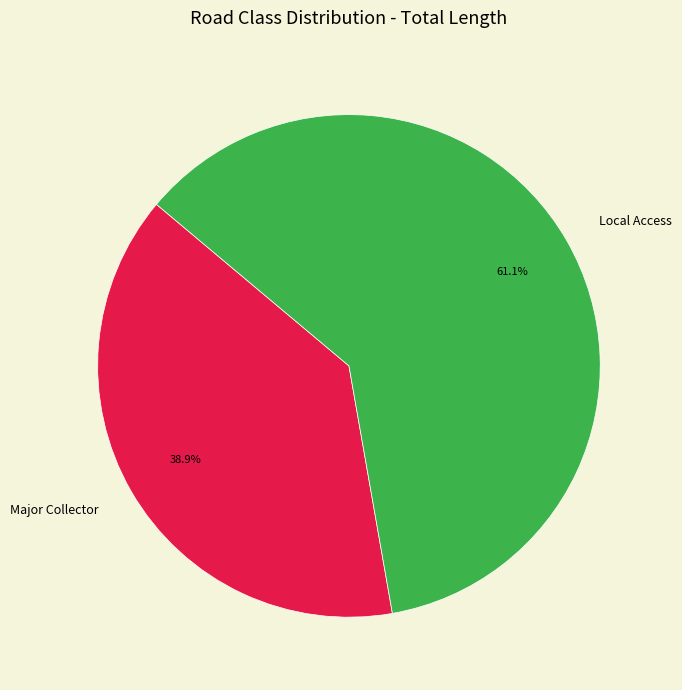

Is there a majority slice in this chart?

Yes